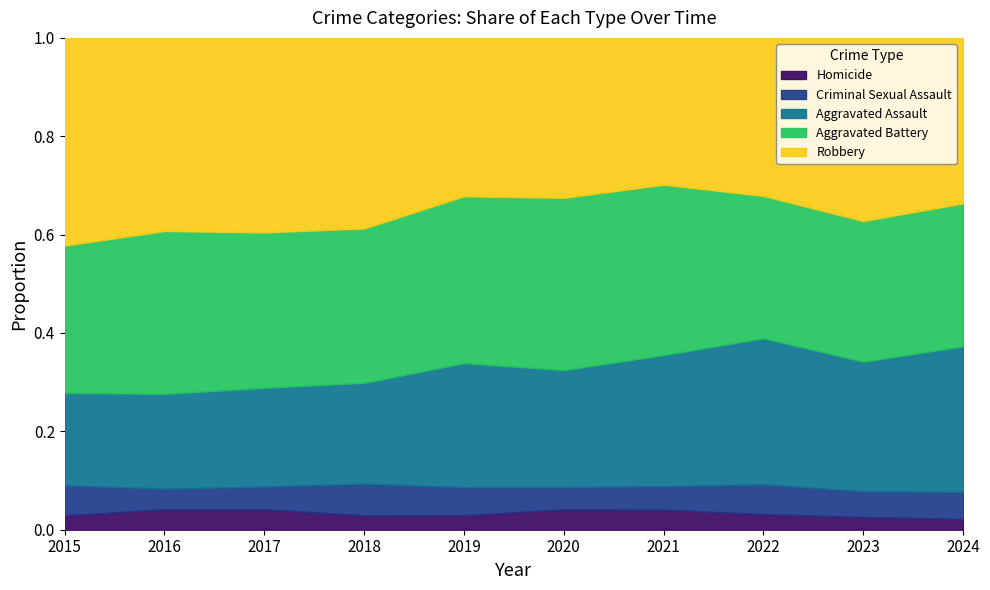

What is the total value across all series at 2016?

1.0